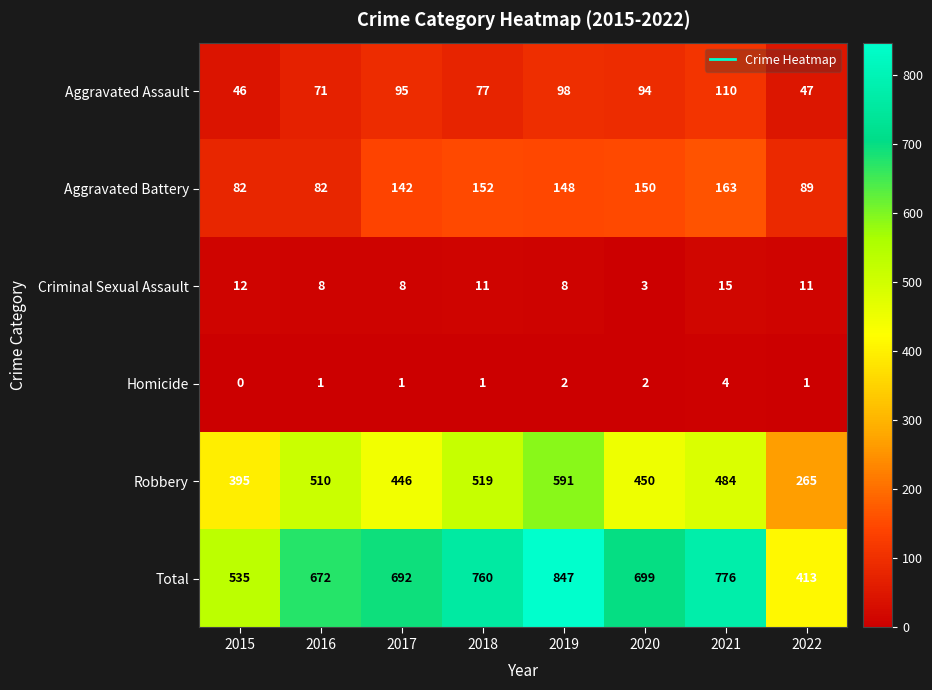

Between 2017 and 2022, which series saw the biggest shift?

Total